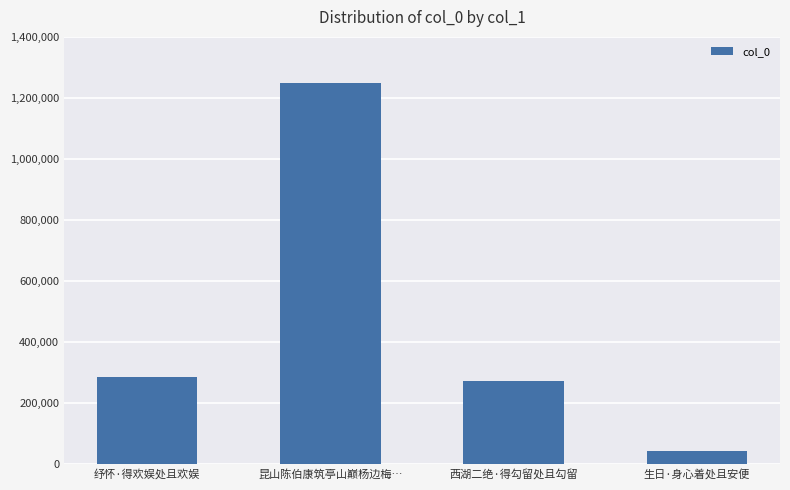

What position from the left is 纾怀·得欢娱处且欢娱?

1